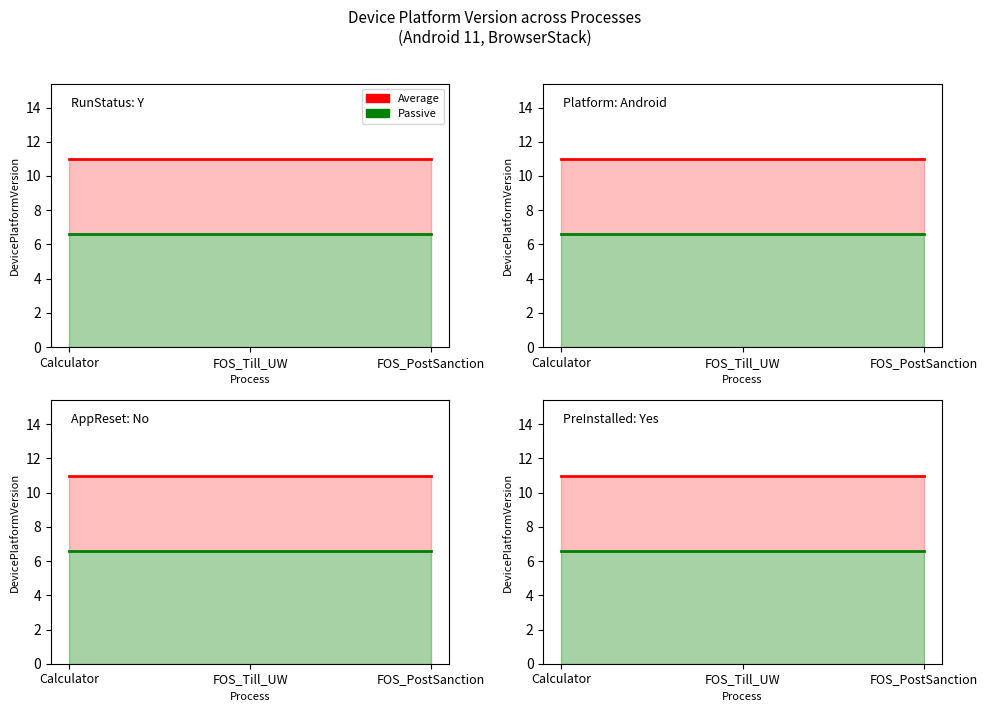

What is the sum of all Average values?

33.0